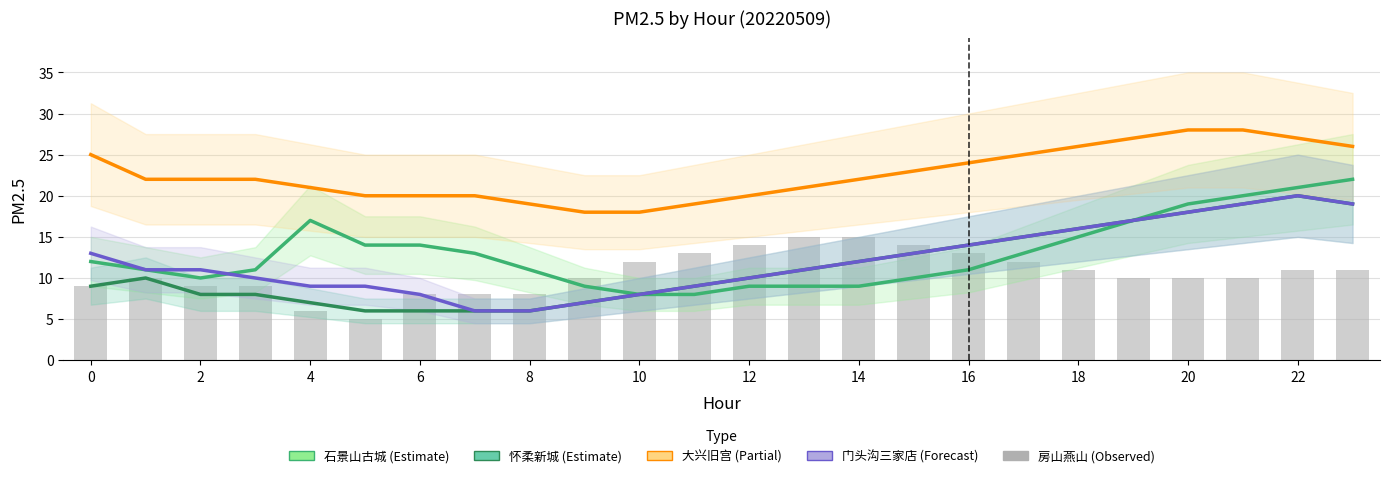

At which category is the sum across all series the highest?

22